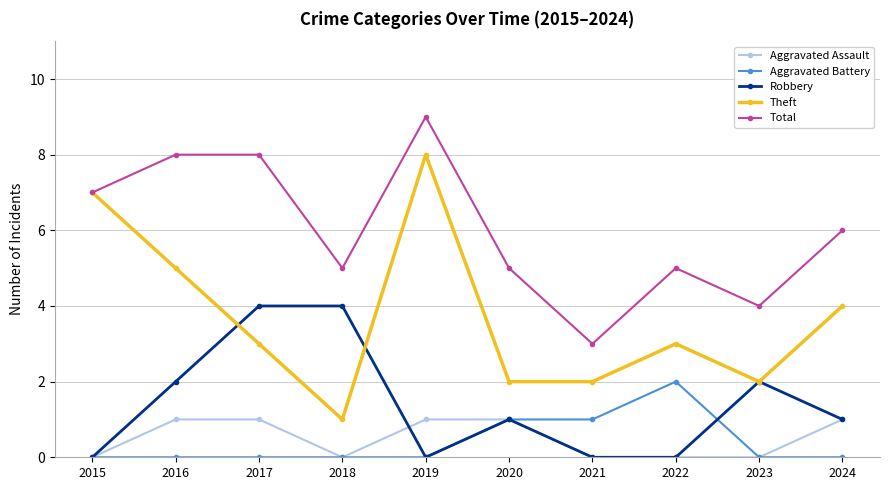

Rank the series at 2017 from highest to lowest value.

Total, Robbery, Theft, Aggravated Assault, Aggravated Battery